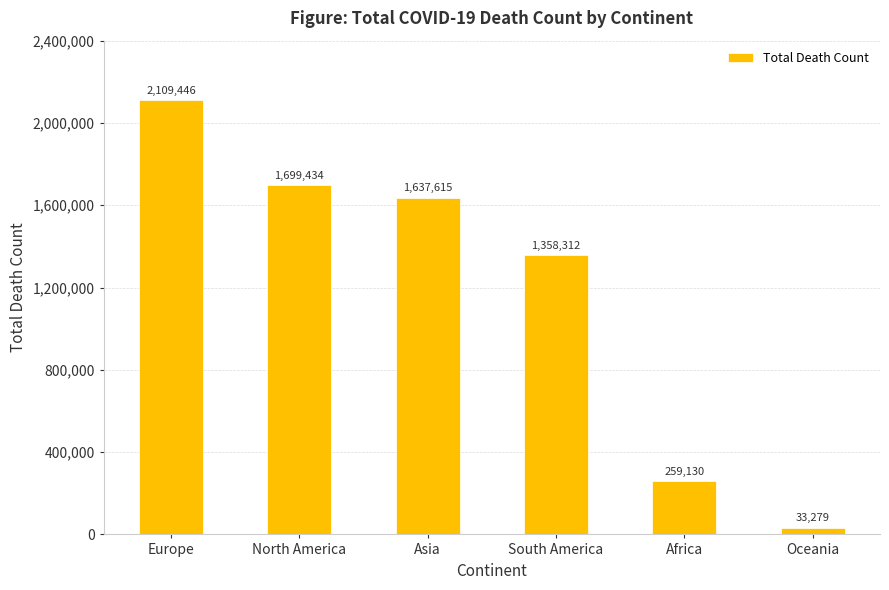

What is the label of the 6th bar from the right?

Europe